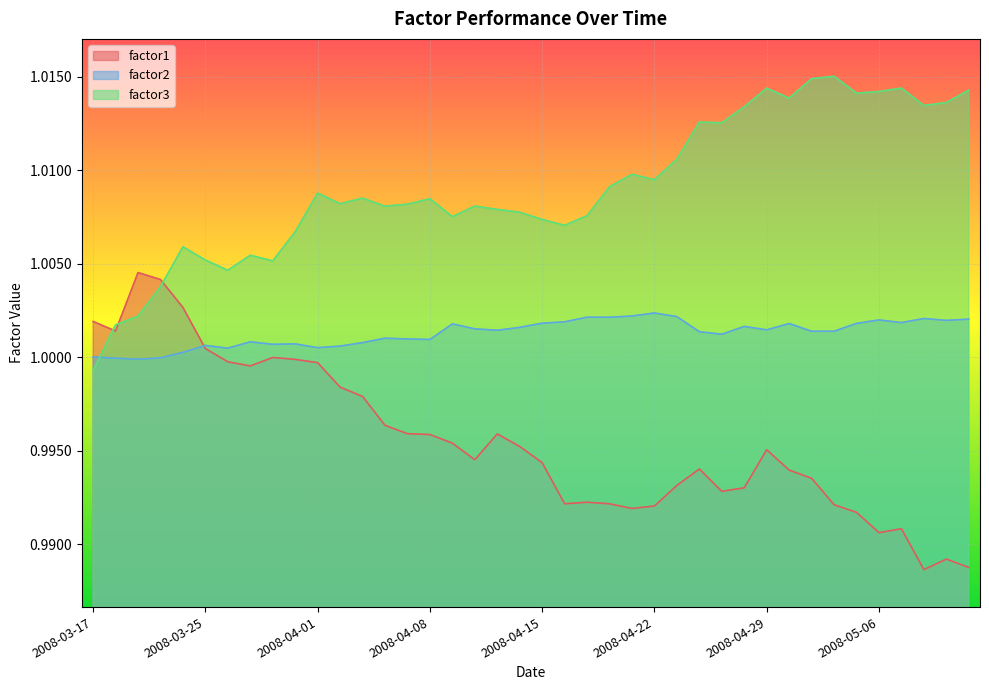

Which series has the largest range (max minus min)?

factor1